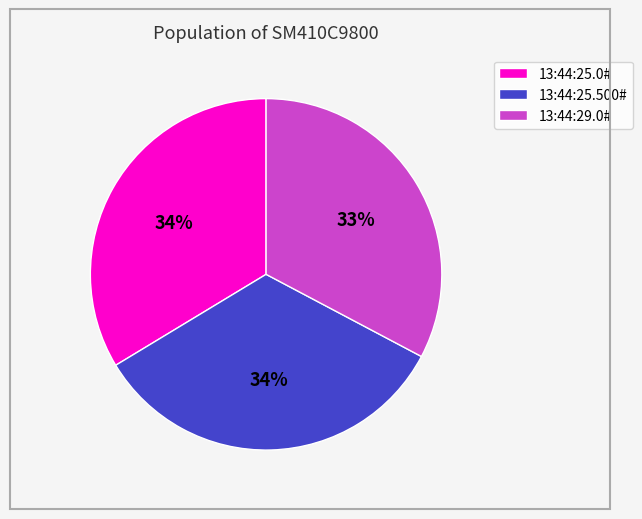

Is there a majority slice in this chart?

No